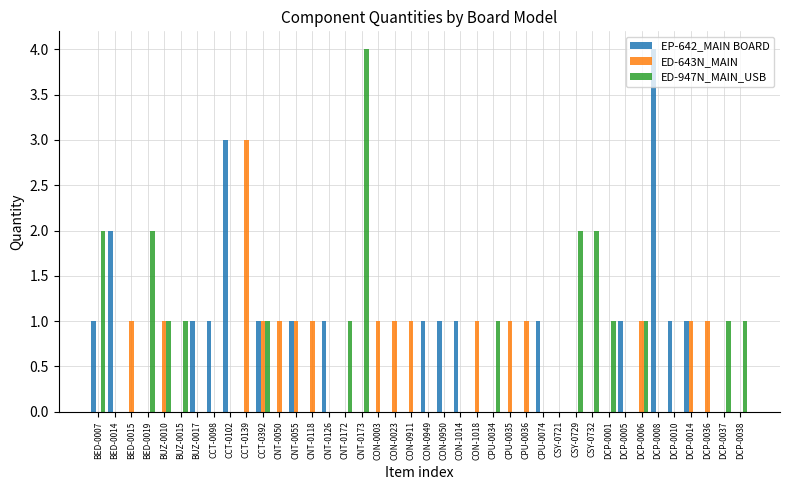

What is the sum of all ED-643N_MAIN values?

18